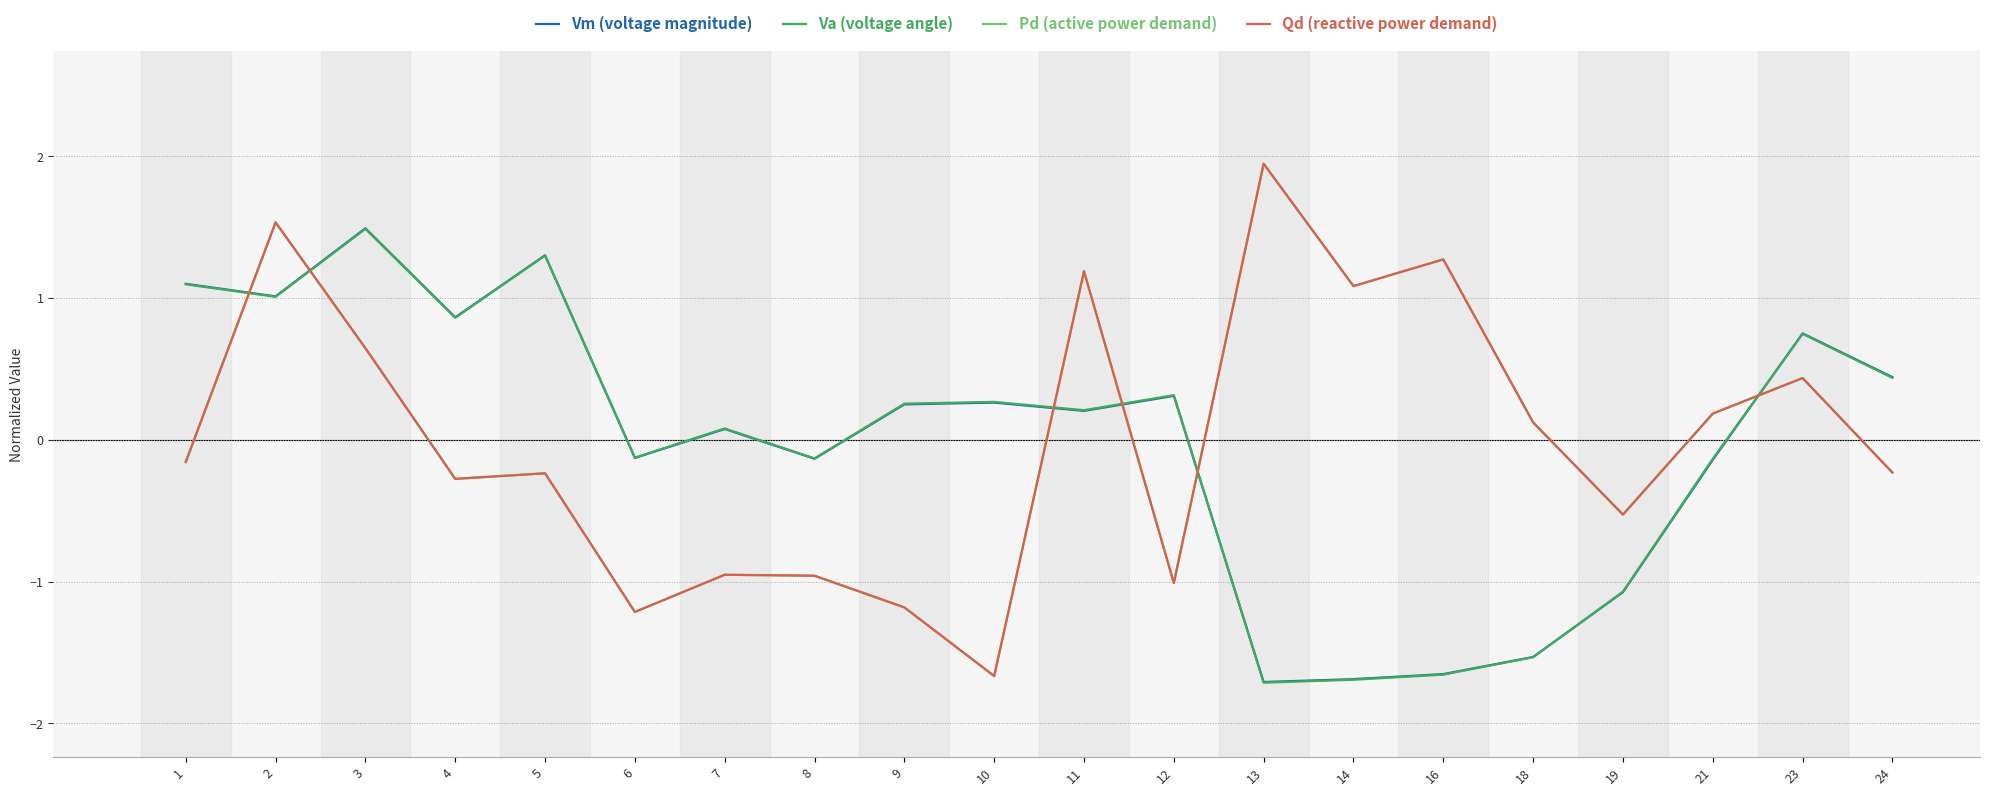

At how many categories does at least one series exceed 1?

8